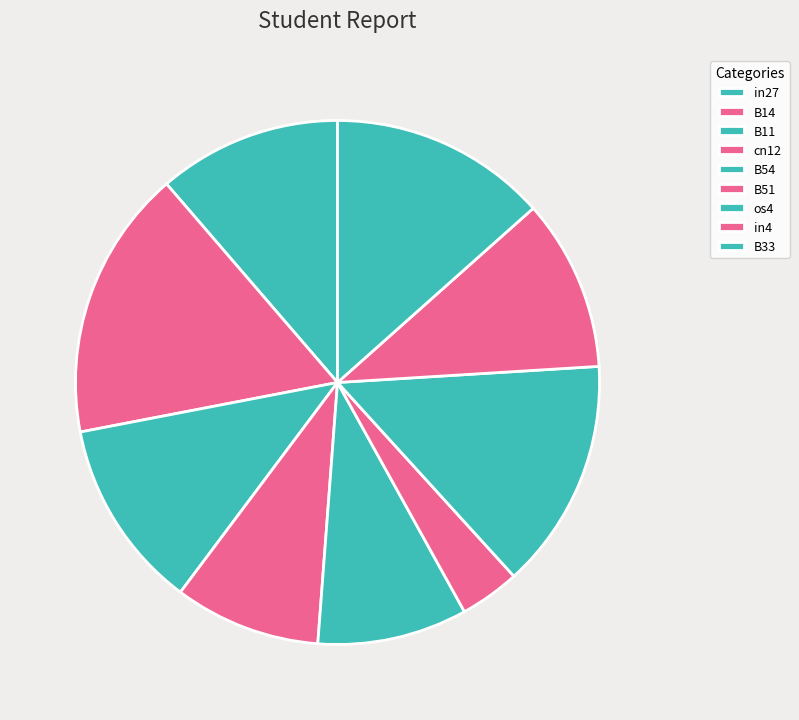

What portion of the pie excludes B14?

83.3%